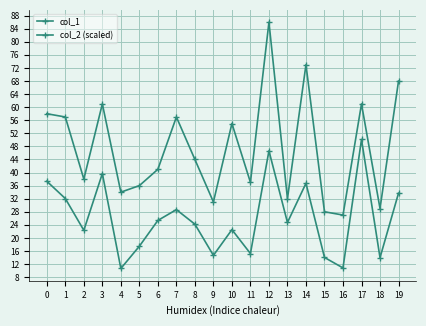

Which series has the largest total across all categories?

col_1